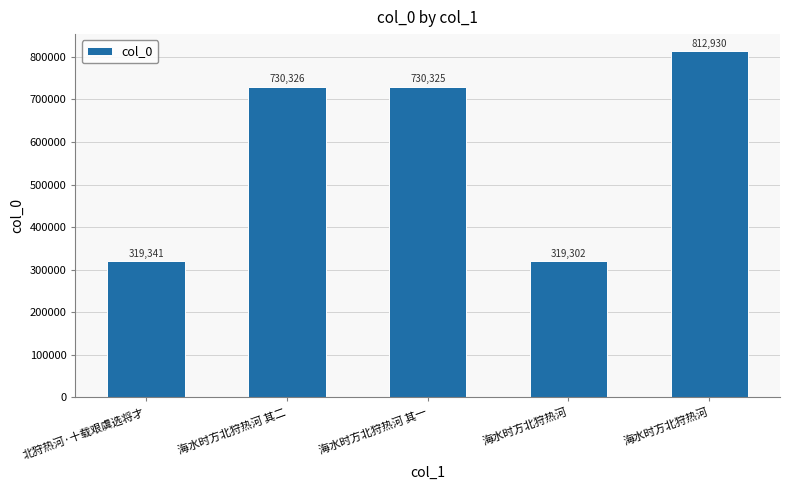

Rank the categories by value from lowest to highest.

海水时方北狩热河, 北狩热河·十载艰虞选将才, 海水时方北狩热河 其一, 海水时方北狩热河 其二, 海水时方北狩热河